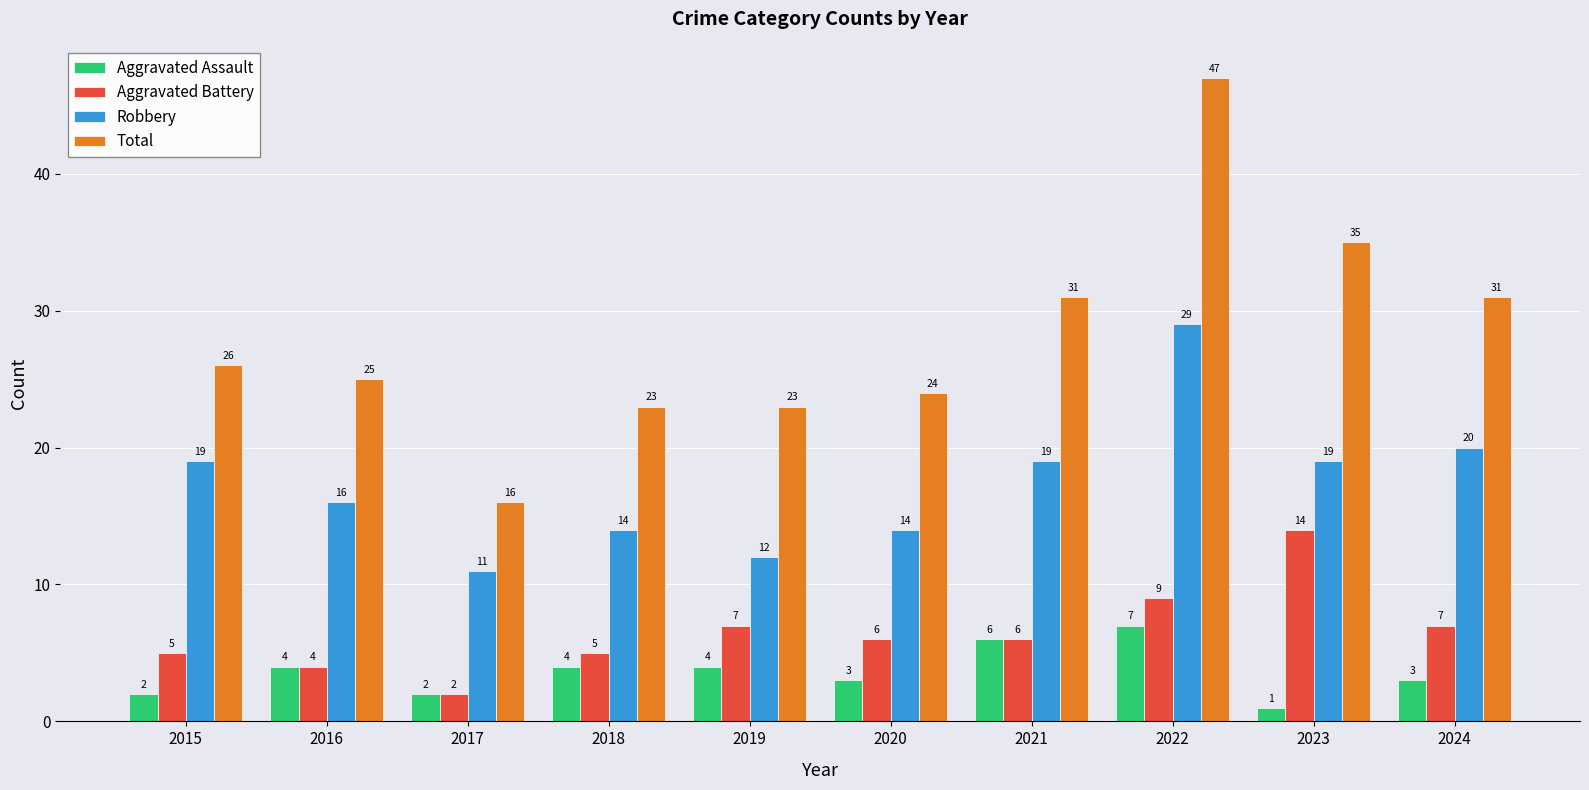

Rank the series by their maximum value, from lowest to highest.

Aggravated Assault, Aggravated Battery, Robbery, Total